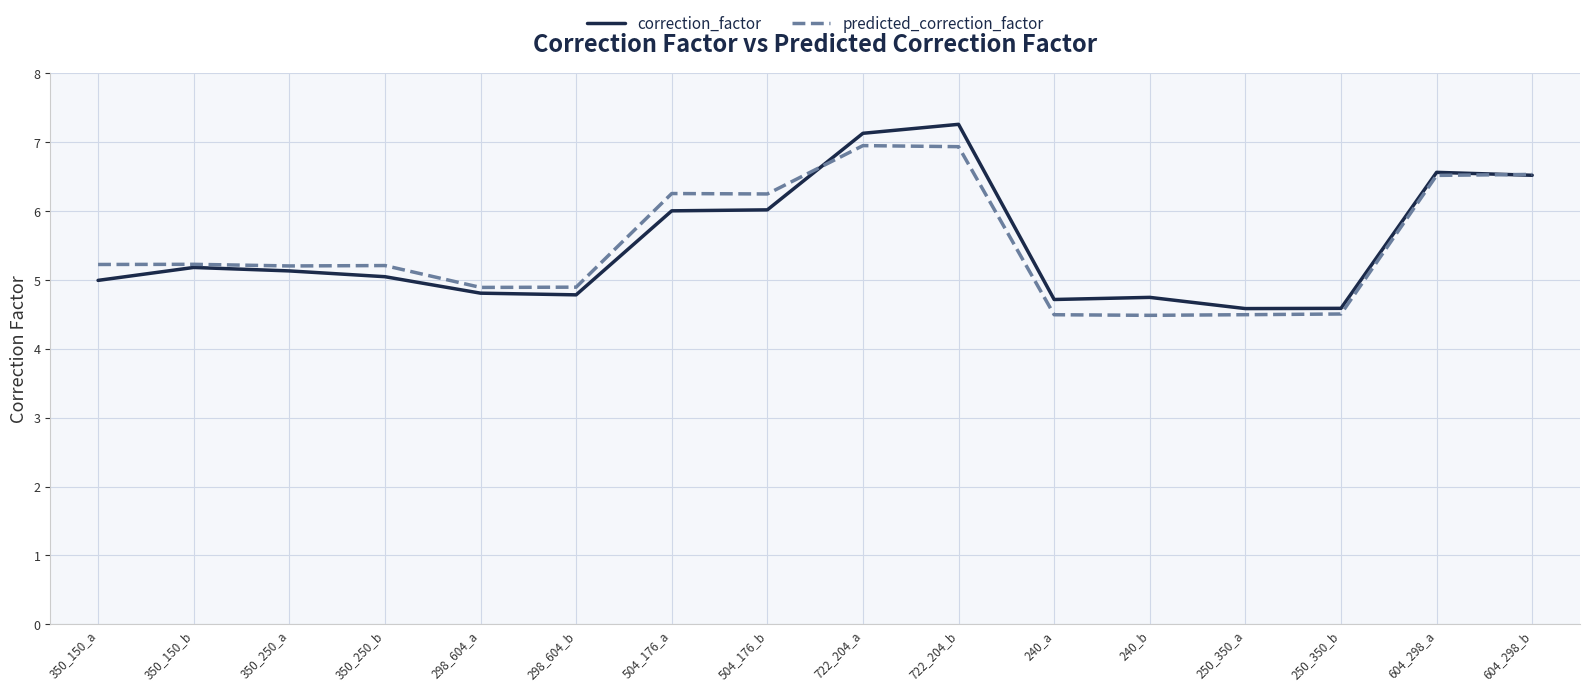

What is the sum of the predicted_correction_factor values at 250_350_b and 350_150_b?

9.7